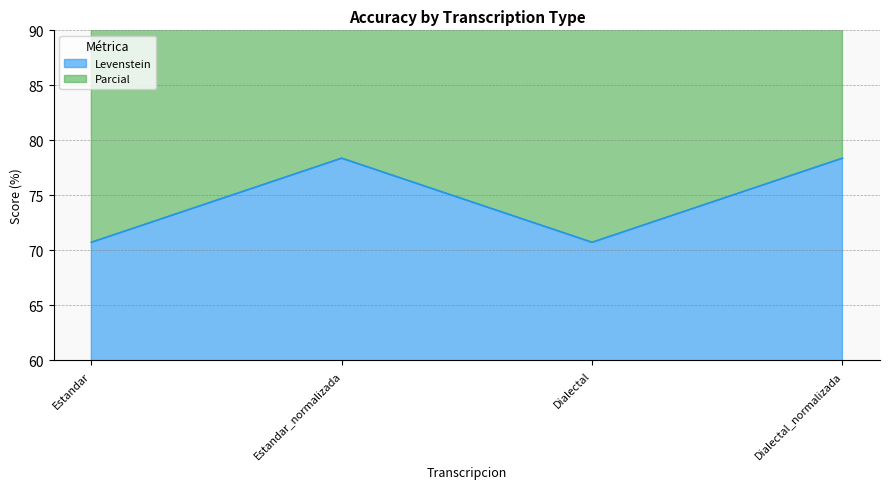

What is the lowest value of the Parcial series?

147.1